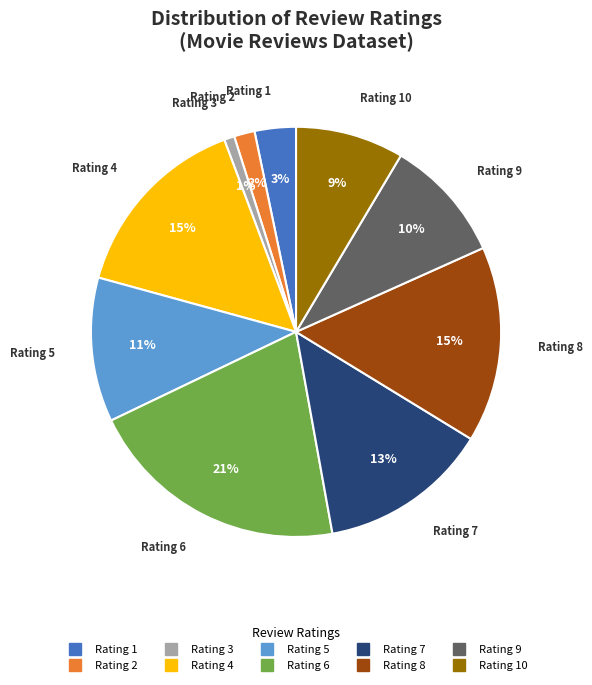

To the nearest percent, what is the average slice percentage?

10%